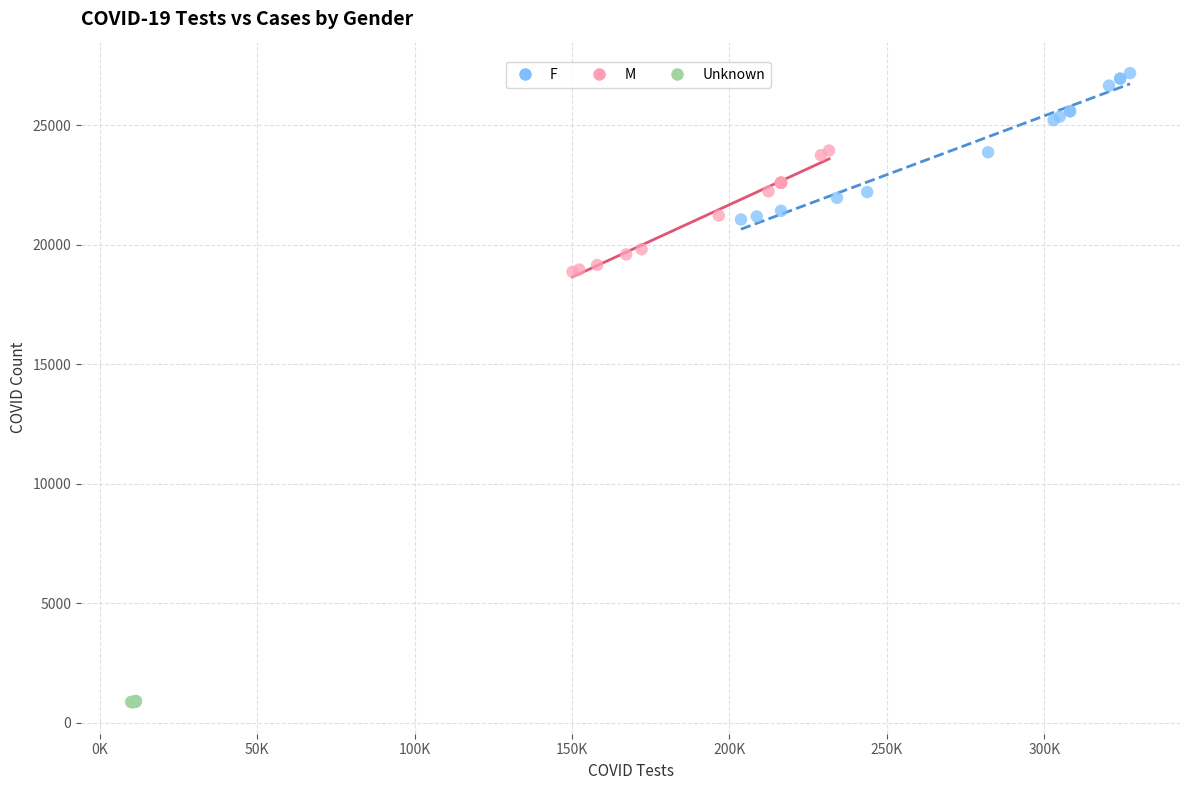

Which series reaches the minimum Y coordinate?

Unknown